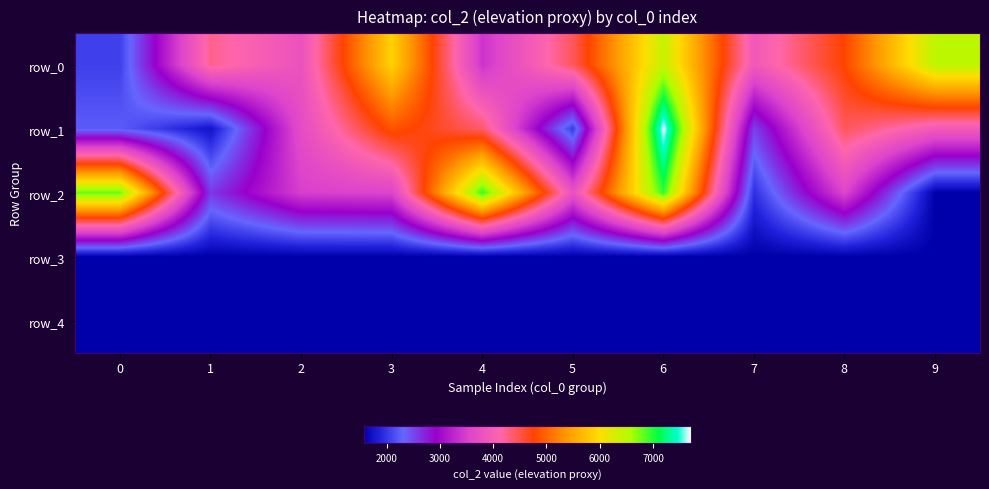

True or false: row_2 has a value of 534 at 1.

False